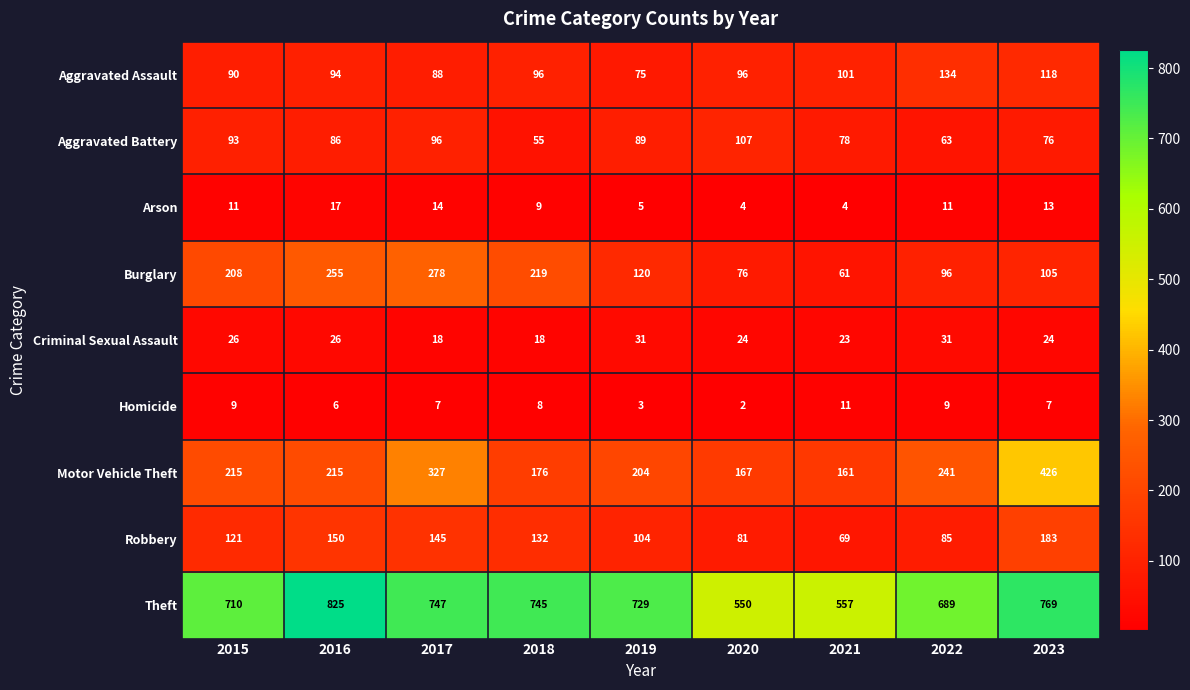

At 2021, list the series in order from smallest to largest.

Arson, Homicide, Criminal Sexual Assault, Burglary, Robbery, Aggravated Battery, Aggravated Assault, Motor Vehicle Theft, Theft